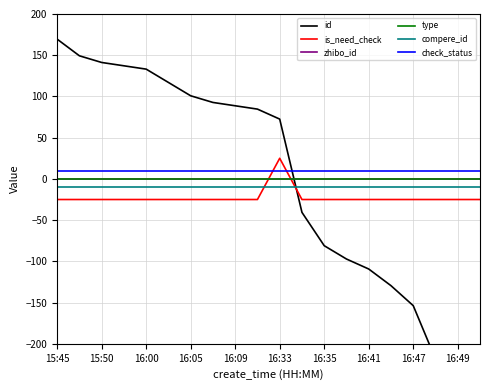

Between 16:35 and 11, which series saw the biggest shift?

id